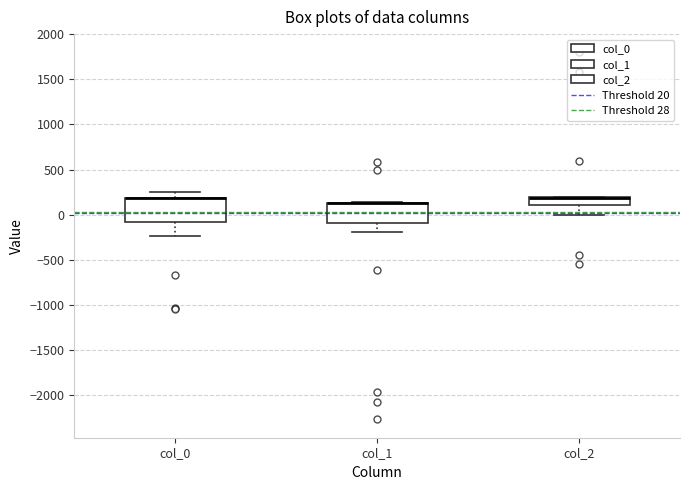

Reading left to right, read every box against the y-axis: the position of its median line, the range the box covers, and the ends of its whiskers. The values are not printed on the chart, so give them approximately, as read against the axis.

col_0: median 200 (drawn on the box's upper edge), box -100 to 200, whiskers -250 to 250
col_1: median 150 (drawn on the box's upper edge), box -100 to 150, whiskers -200 to 150
col_2: median 200 (drawn on the box's upper edge), box 100 to 200, whiskers 0 to 200